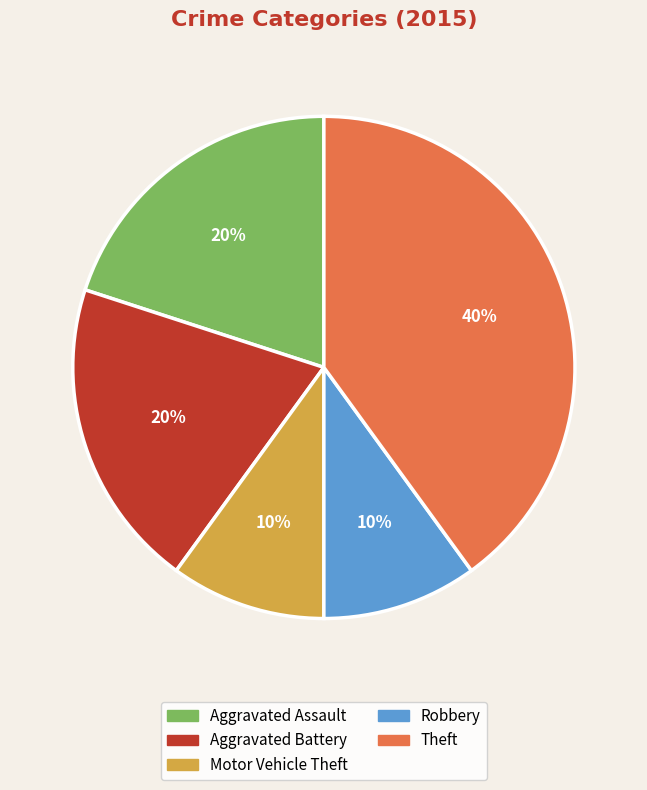

What percentage is the Aggravated Battery slice, to the nearest percent?

20%